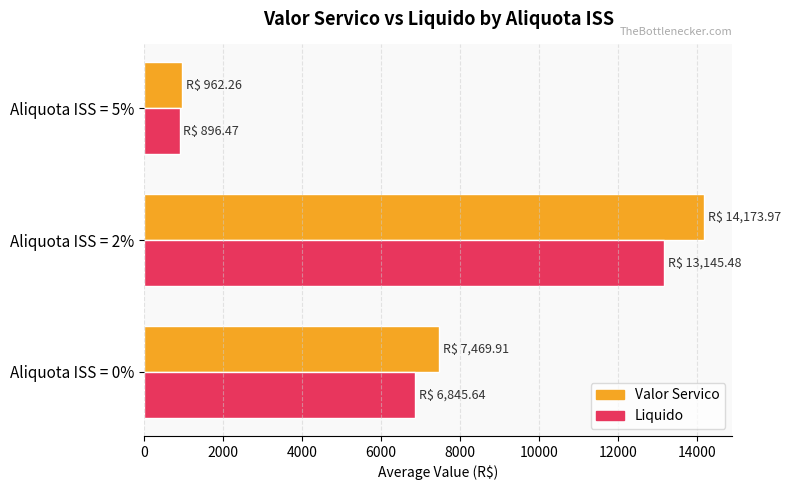

What are all the series names shown in the legend?

Valor Servico, Liquido